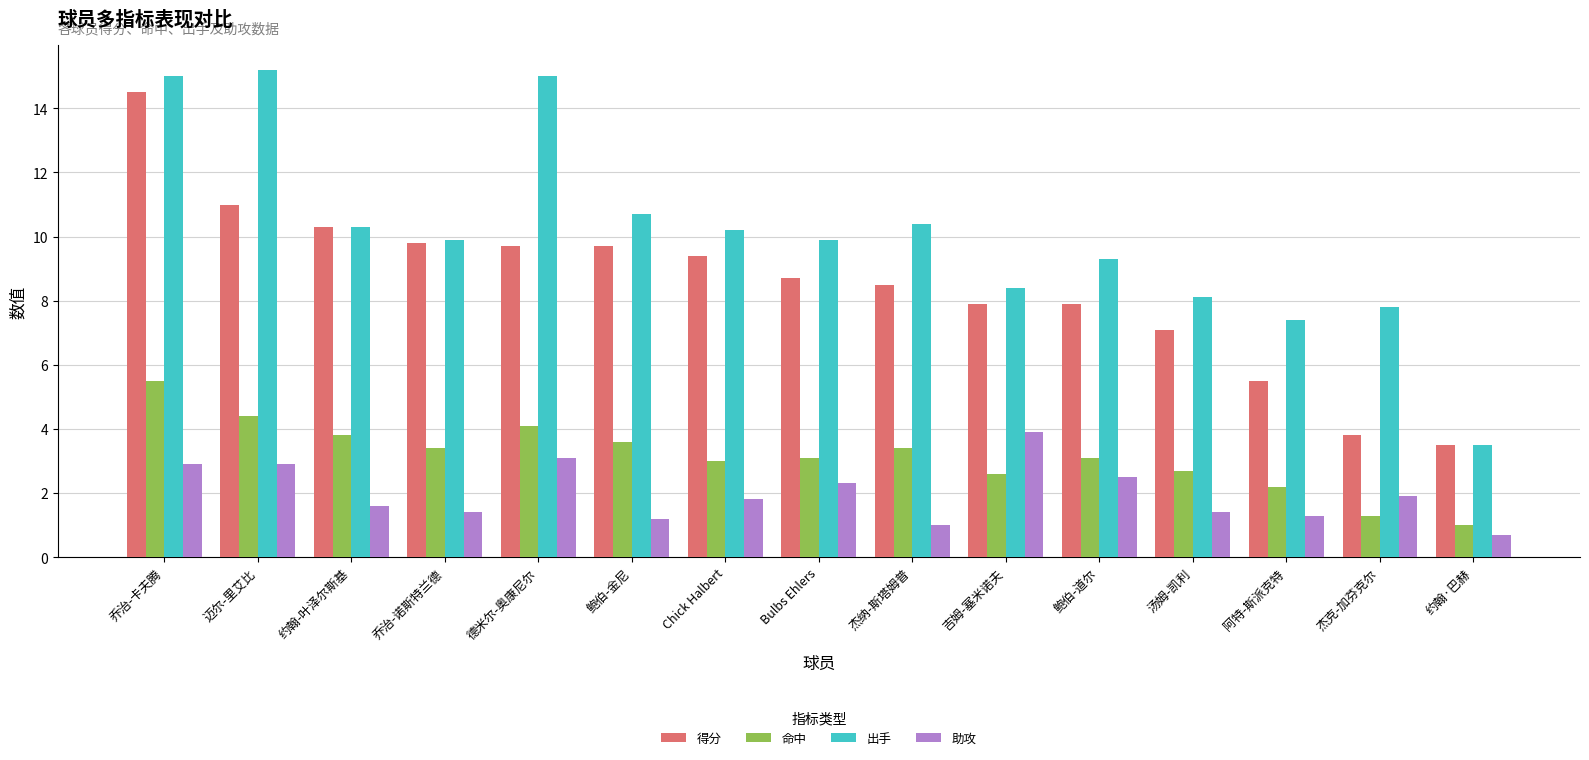

Between 约翰-叶泽尔斯基 and 乔治-诺斯特兰德, which series saw the biggest shift?

得分